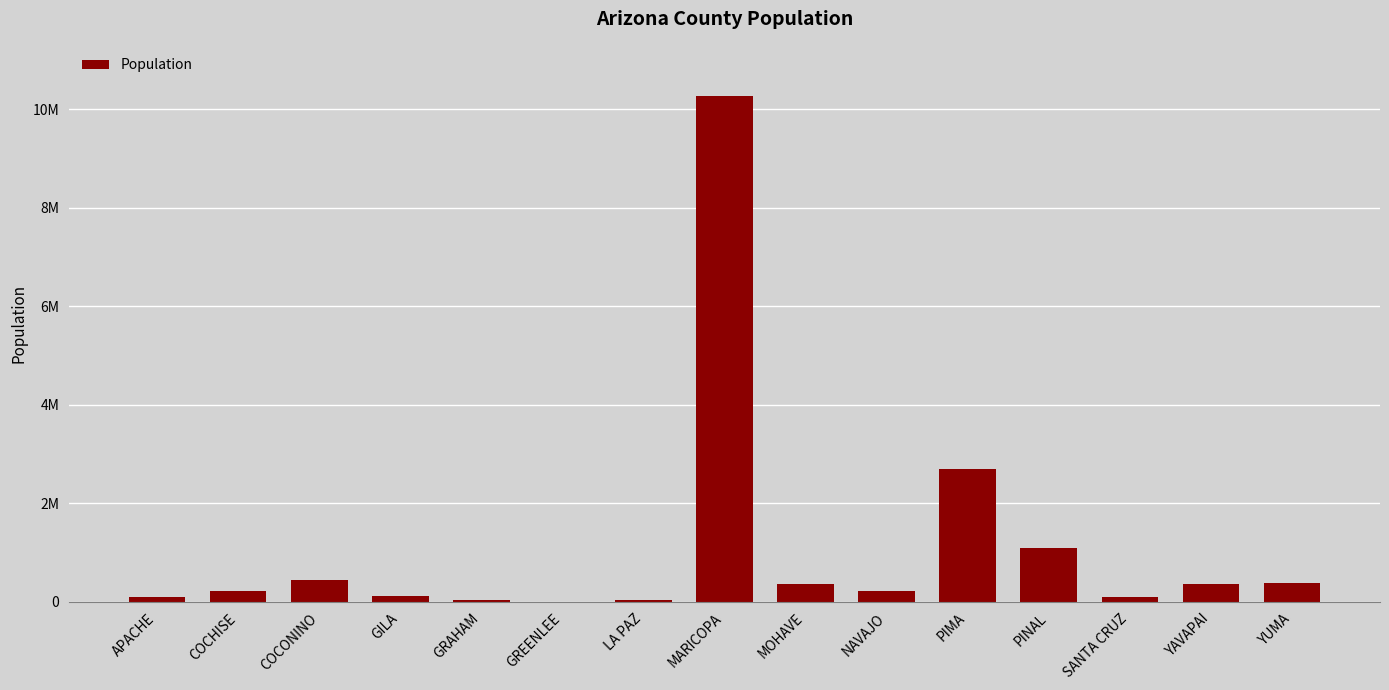

At which label is the value closest to 5134573?

PIMA